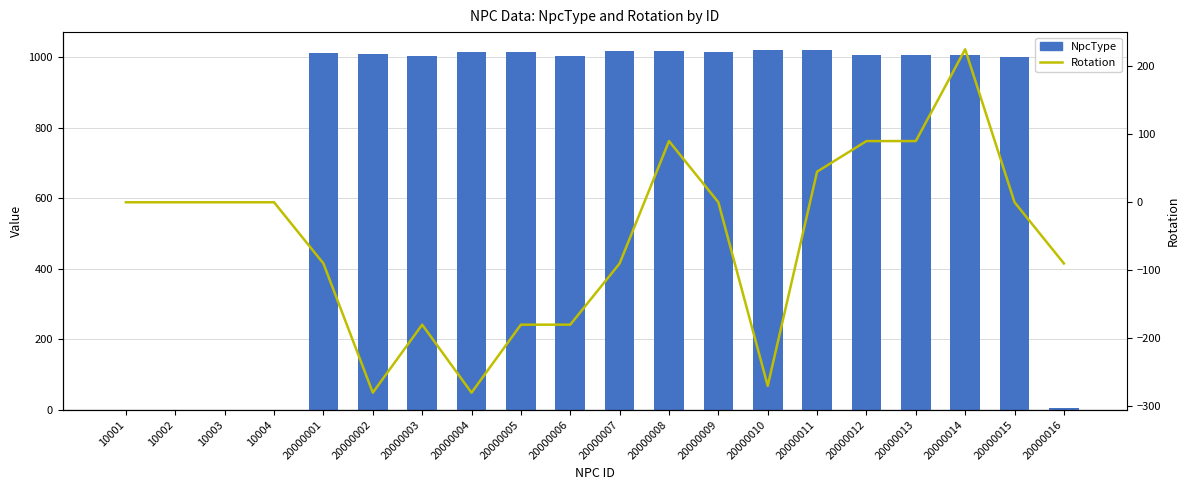

Reading right to left, what are all the values shown in this chart?

NpcType: 20000016=5	20000015=1002	20000014=1008	20000013=1006	20000012=1007	20000011=1021	20000010=1020	20000009=1016	20000008=1019	20000007=1018	20000006=1005	20000005=1017	20000004=1015	20000003=1004	20000002=1009	20000001=1012	10004=0	10003=0	10002=0	10001=0
Rotation: 20000016=-90	20000015=0	20000014=225	20000013=90	20000012=90	20000011=45	20000010=-270	20000009=0	20000008=90	20000007=-90	20000006=-180	20000005=-180	20000004=-280	20000003=-180	20000002=-280	20000001=-90	10004=0	10003=0	10002=0	10001=0